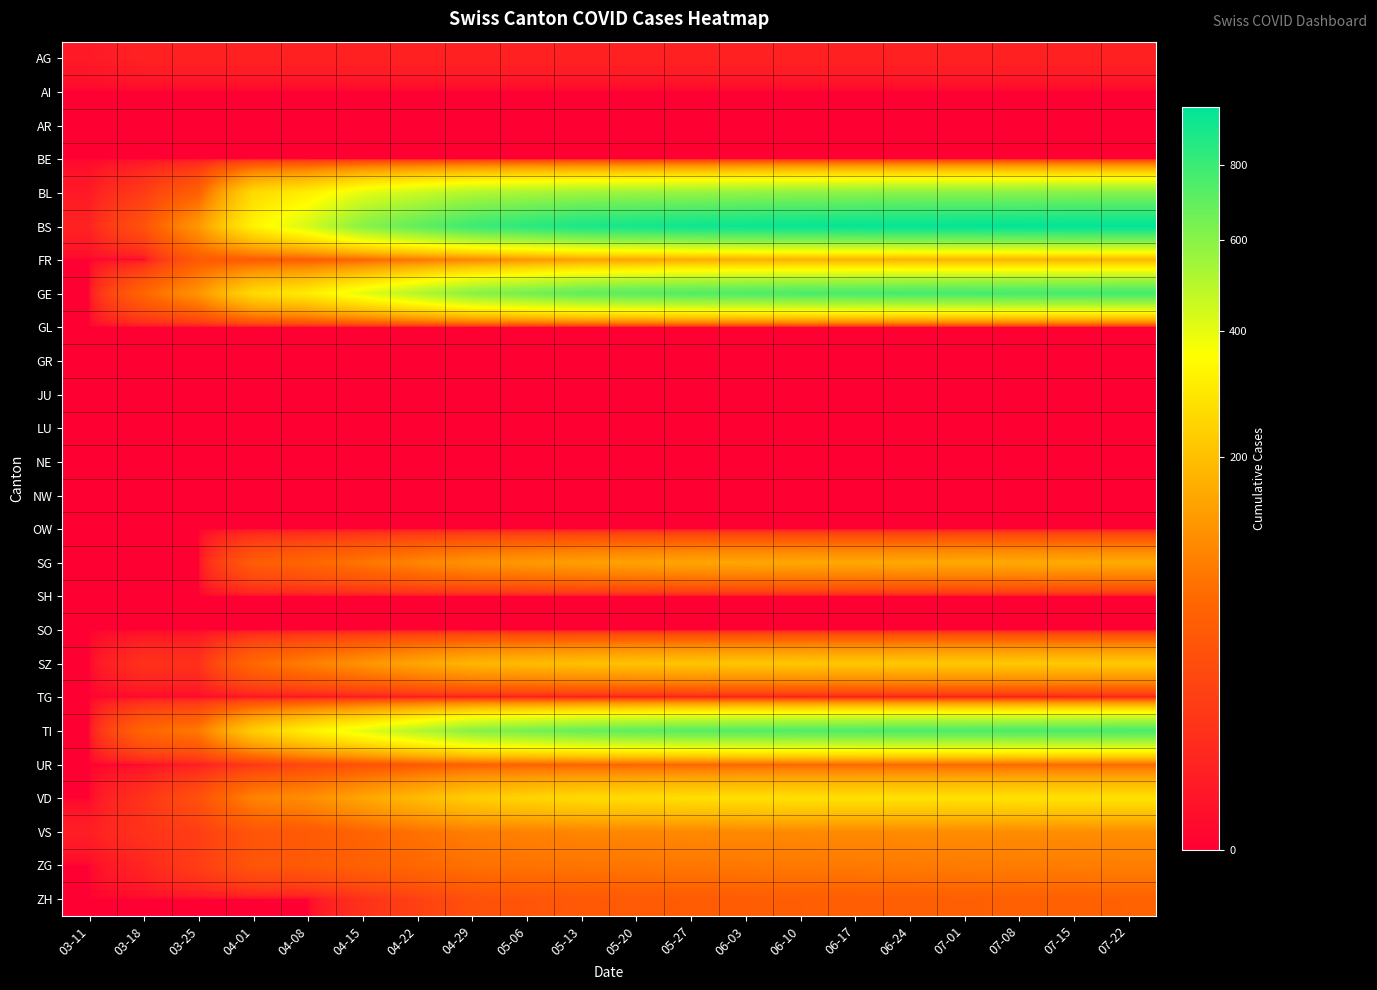

Reading left to right, extract all data points from this chart.

AG: 03-11=2	03-18=4	03-25=4	04-01=4	04-08=4	04-15=4	04-22=4	04-29=4	05-06=4	05-13=4	05-20=4	05-27=4	06-03=4	06-10=4	06-17=4	06-24=4	07-01=4	07-08=4	07-15=4	07-22=4
AI: 03-11=0	03-18=0	03-25=0	04-01=0	04-08=0	04-15=0	04-22=0	04-29=0	05-06=0	05-13=0	05-20=0	05-27=0	06-03=0	06-10=0	06-17=0	06-24=0	07-01=0	07-08=0	07-15=0	07-22=0
AR: 03-11=0	03-18=0	03-25=0	04-01=0	04-08=0	04-15=0	04-22=0	04-29=0	05-06=0	05-13=0	05-20=0	05-27=0	06-03=0	06-10=0	06-17=0	06-24=0	07-01=0	07-08=0	07-15=0	07-22=0
BE: 03-11=0	03-18=0	03-25=0	04-01=0	04-08=0	04-15=0	04-22=0	04-29=0	05-06=0	05-13=0	05-20=0	05-27=0	06-03=0	06-10=0	06-17=0	06-24=0	07-01=0	07-08=0	07-15=0	07-22=0
BL: 03-11=2	03-18=16	03-25=53	04-01=258	04-08=309	04-15=400	04-22=450	04-29=500	05-06=520	05-13=540	05-20=550	05-27=560	06-03=570	06-10=580	06-17=585	06-24=590	07-01=592	07-08=595	07-15=597	07-22=600
BS: 03-11=4	03-18=36	03-25=128	04-01=323	04-08=434	04-15=600	04-22=700	04-29=800	05-06=850	05-13=900	05-20=920	05-27=940	06-03=950	06-10=960	06-17=965	06-24=970	07-01=972	07-08=975	07-15=977	07-22=980
FR: 03-11=0	03-18=0	03-25=46	04-01=46	04-08=49	04-15=60	04-22=80	04-29=100	05-06=120	05-13=140	05-20=150	05-27=160	06-03=165	06-10=170	06-17=172	06-24=174	07-01=175	07-08=176	07-15=177	07-22=178
GE: 03-11=0	03-18=62	03-25=122	04-01=260	04-08=305	04-15=400	04-22=500	04-29=600	05-06=650	05-13=700	05-20=720	05-27=740	06-03=750	06-10=760	06-17=765	06-24=770	07-01=772	07-08=775	07-15=777	07-22=780
GL: 03-11=0	03-18=0	03-25=0	04-01=0	04-08=0	04-15=0	04-22=0	04-29=0	05-06=0	05-13=0	05-20=0	05-27=0	06-03=0	06-10=0	06-17=0	06-24=0	07-01=0	07-08=0	07-15=0	07-22=0
GR: 03-11=0	03-18=0	03-25=0	04-01=0	04-08=0	04-15=0	04-22=0	04-29=0	05-06=0	05-13=0	05-20=0	05-27=0	06-03=0	06-10=0	06-17=0	06-24=0	07-01=0	07-08=0	07-15=0	07-22=0
JU: 03-11=0	03-18=0	03-25=0	04-01=0	04-08=0	04-15=0	04-22=0	04-29=0	05-06=0	05-13=0	05-20=0	05-27=0	06-03=0	06-10=0	06-17=0	06-24=0	07-01=0	07-08=0	07-15=0	07-22=0
LU: 03-11=0	03-18=0	03-25=0	04-01=0	04-08=0	04-15=0	04-22=0	04-29=0	05-06=0	05-13=0	05-20=0	05-27=0	06-03=0	06-10=0	06-17=0	06-24=0	07-01=0	07-08=0	07-15=0	07-22=0
NE: 03-11=0	03-18=0	03-25=0	04-01=0	04-08=0	04-15=0	04-22=0	04-29=0	05-06=0	05-13=0	05-20=0	05-27=0	06-03=0	06-10=0	06-17=0	06-24=0	07-01=0	07-08=0	07-15=0	07-22=0
NW: 03-11=0	03-18=0	03-25=0	04-01=0	04-08=0	04-15=0	04-22=0	04-29=0	05-06=0	05-13=0	05-20=0	05-27=0	06-03=0	06-10=0	06-17=0	06-24=0	07-01=0	07-08=0	07-15=0	07-22=0
OW: 03-11=0	03-18=0	03-25=0	04-01=0	04-08=0	04-15=0	04-22=0	04-29=0	05-06=0	05-13=0	05-20=0	05-27=0	06-03=0	06-10=0	06-17=0	06-24=0	07-01=0	07-08=0	07-15=0	07-22=0
SG: 03-11=0	03-18=0	03-25=0	04-01=49	04-08=62	04-15=80	04-22=100	04-29=120	05-06=130	05-13=140	05-20=145	05-27=150	06-03=152	06-10=154	06-17=155	06-24=156	07-01=157	07-08=158	07-15=159	07-22=160
SH: 03-11=0	03-18=0	03-25=0	04-01=0	04-08=0	04-15=0	04-22=0	04-29=0	05-06=0	05-13=0	05-20=0	05-27=0	06-03=0	06-10=0	06-17=0	06-24=0	07-01=0	07-08=0	07-15=0	07-22=0
SO: 03-11=0	03-18=0	03-25=0	04-01=0	04-08=0	04-15=0	04-22=0	04-29=0	05-06=0	05-13=0	05-20=0	05-27=0	06-03=0	06-10=0	06-17=0	06-24=0	07-01=0	07-08=0	07-15=0	07-22=0
SZ: 03-11=0	03-18=10	03-25=10	04-01=65	04-08=92	04-15=120	04-22=150	04-29=180	05-06=190	05-13=200	05-20=205	05-27=210	06-03=212	06-10=214	06-17=215	06-24=216	07-01=217	07-08=218	07-15=219	07-22=220
TG: 03-11=0	03-18=0	03-25=0	04-01=0	04-08=0	04-15=0	04-22=0	04-29=0	05-06=0	05-13=0	05-20=0	05-27=0	06-03=0	06-10=0	06-17=0	06-24=0	07-01=0	07-08=0	07-15=0	07-22=0
TI: 03-11=0	03-18=62	03-25=85	04-01=229	04-08=314	04-15=400	04-22=500	04-29=600	05-06=640	05-13=680	05-20=700	05-27=720	06-03=730	06-10=740	06-17=745	06-24=750	07-01=752	07-08=755	07-15=757	07-22=760
UR: 03-11=0	03-18=0	03-25=3	04-01=13	04-08=26	04-15=35	04-22=45	04-29=55	05-06=58	05-13=60	05-20=62	05-27=63	06-03=64	06-10=65	06-17=65	06-24=66	07-01=66	07-08=66	07-15=67	07-22=67
VD: 03-11=0	03-18=11	03-25=35	04-01=96	04-08=112	04-15=150	04-22=190	04-29=230	05-06=245	05-13=260	05-20=265	05-27=270	06-03=272	06-10=274	06-17=275	06-24=276	07-01=277	07-08=278	07-15=279	07-22=280
VS: 03-11=3	03-18=11	03-25=18	04-01=40	04-08=46	04-15=60	04-22=75	04-29=90	05-06=95	05-13=100	05-20=102	05-27=104	06-03=105	06-10=106	06-17=107	06-24=108	07-01=109	07-08=110	07-15=111	07-22=112
ZG: 03-11=0	03-18=5	03-25=18	04-01=40	04-08=46	04-15=55	04-22=65	04-29=75	05-06=78	05-13=80	05-20=82	05-27=83	06-03=84	06-10=85	06-17=86	06-24=87	07-01=88	07-08=89	07-15=90	07-22=91
ZH: 03-11=0	03-18=0	03-25=0	04-01=0	04-08=0	04-15=10	04-22=20	04-29=35	05-06=40	05-13=45	05-20=47	05-27=49	06-03=50	06-10=51	06-17=52	06-24=53	07-01=54	07-08=55	07-15=56	07-22=57